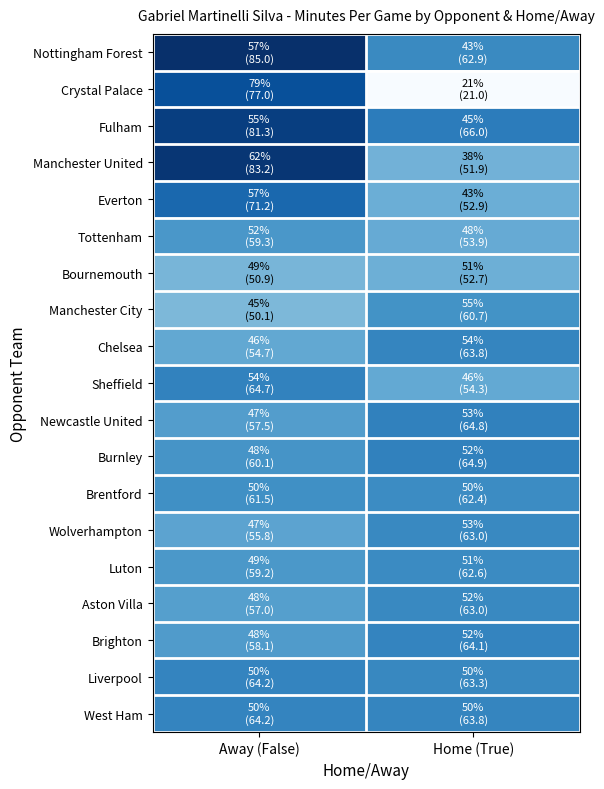

What is the smallest value displayed?

21.0